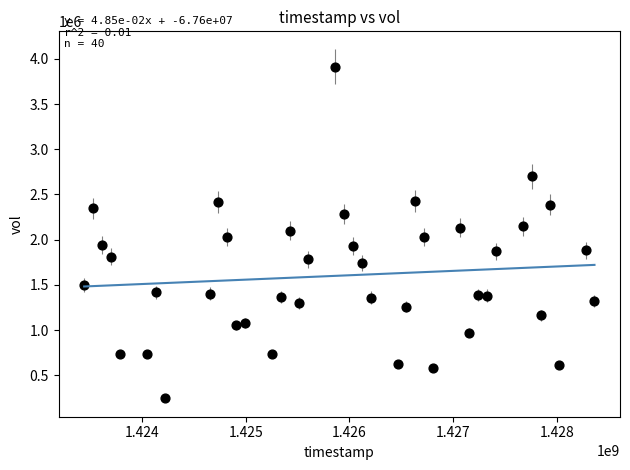

What is the range of Y values (max minus min)?

3668200